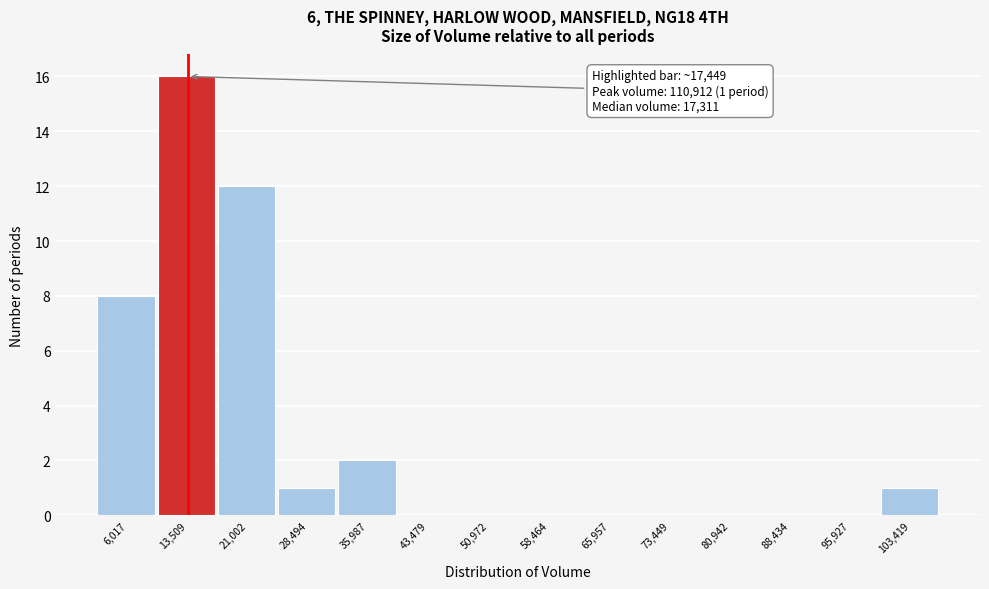

Reading left to right, extract all data points from this chart.

6,017=8	13,509=16	21,002=12	28,494=1	35,987=2	43,479=0	50,972=0	58,464=0	65,957=0	73,449=0	80,942=0	88,434=0	95,927=0	103,419=1